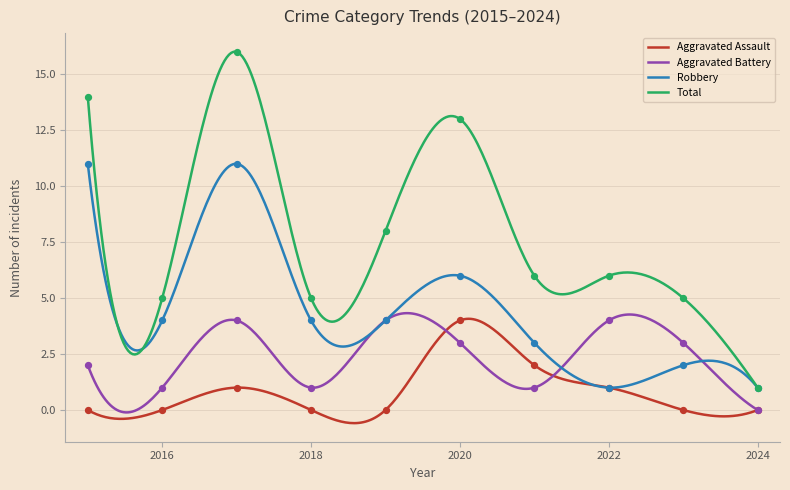

What is the total value across all series at 2020?

26